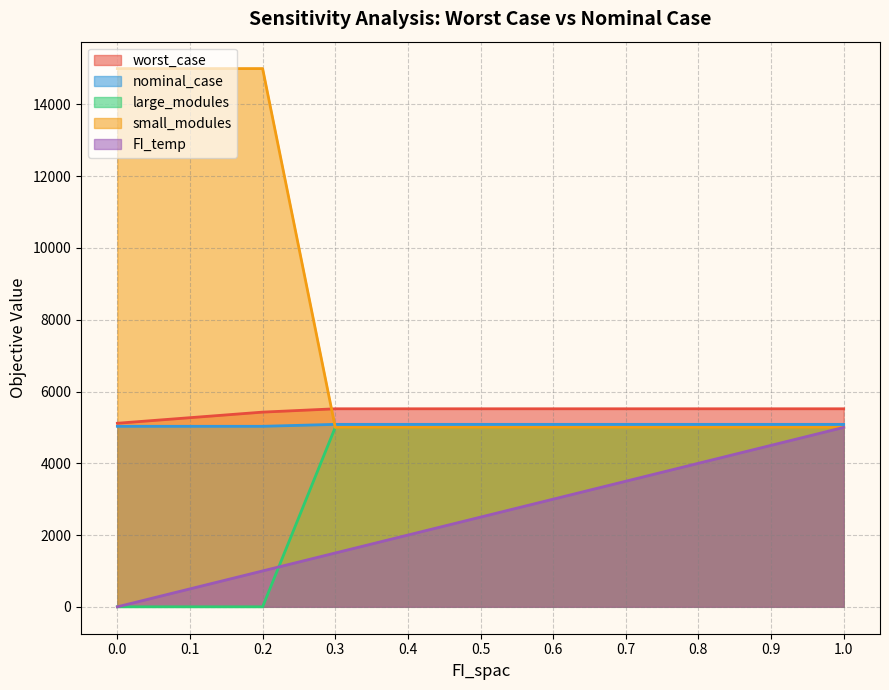

What position from the right is 0.2?

9